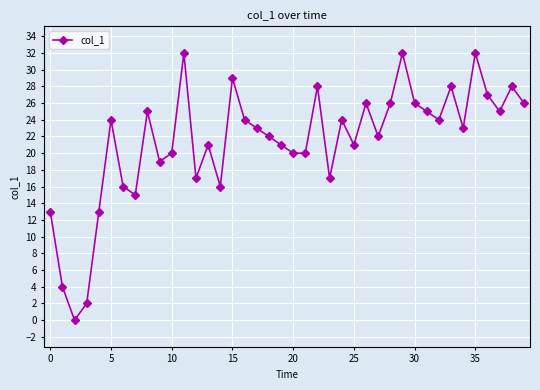

What is the difference between the second highest and second lowest values?

30